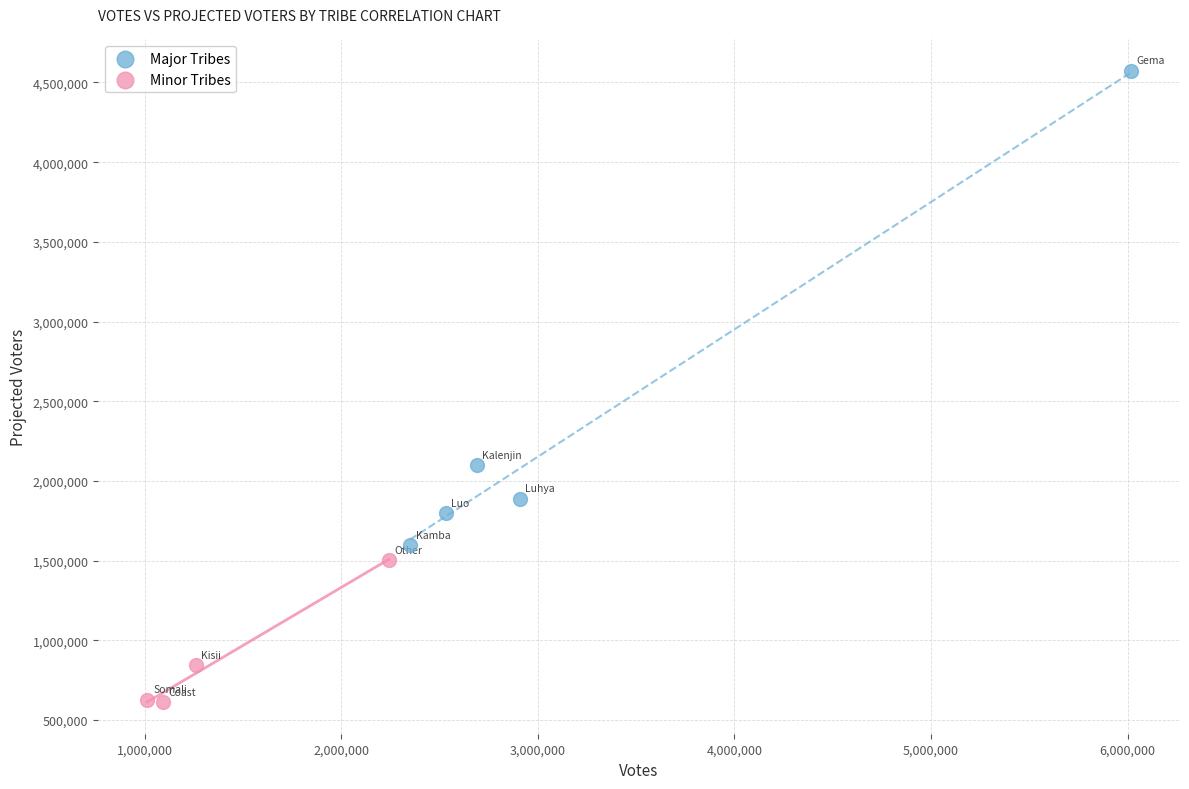

Which series reaches the maximum Y coordinate?

Major Tribes